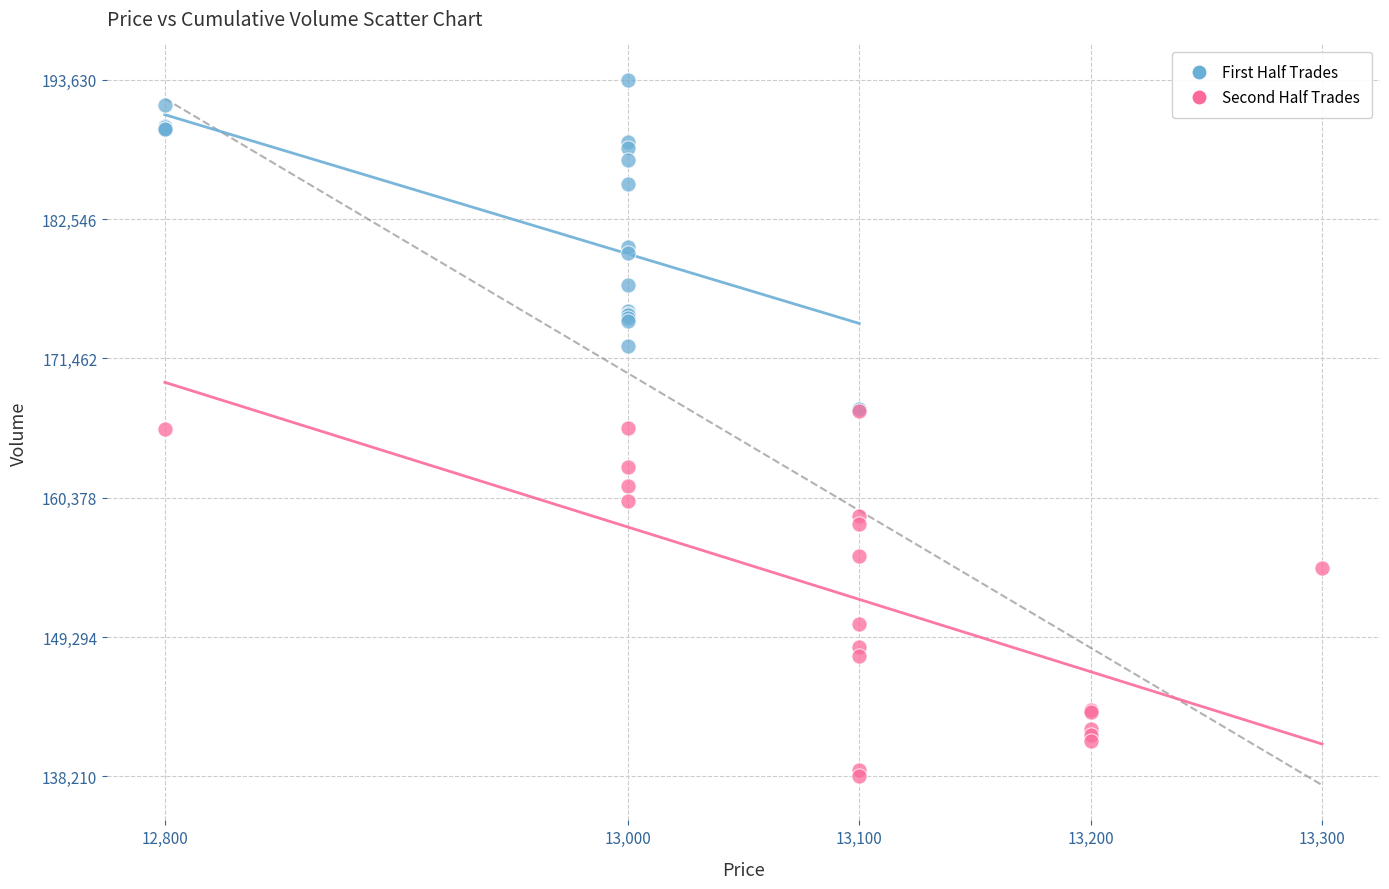

Which series reaches the maximum Y coordinate?

First Half Trades